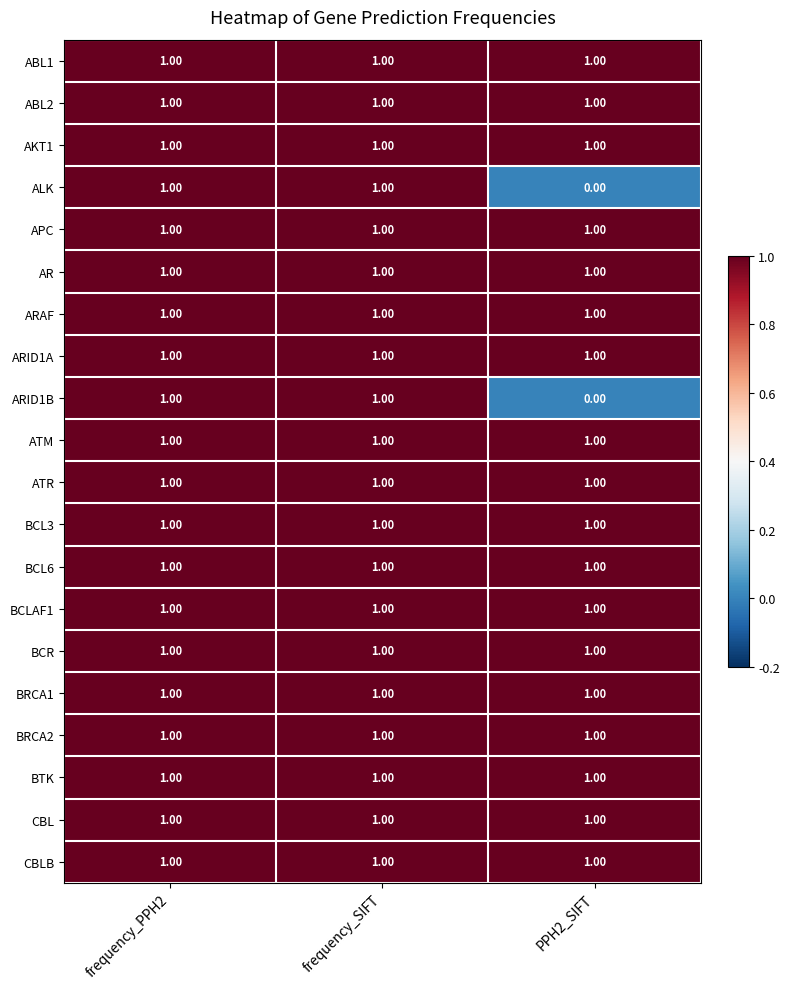

At how many categories does at least one series exceed 0?

3